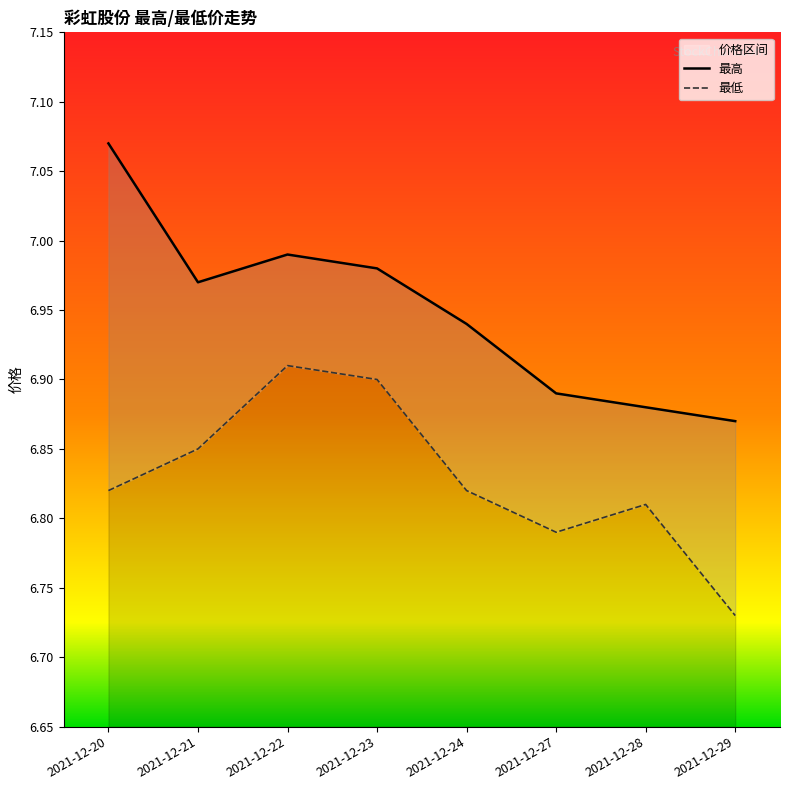

The value of 最高 at 2021-12-20 is 12.3. True or false?

False